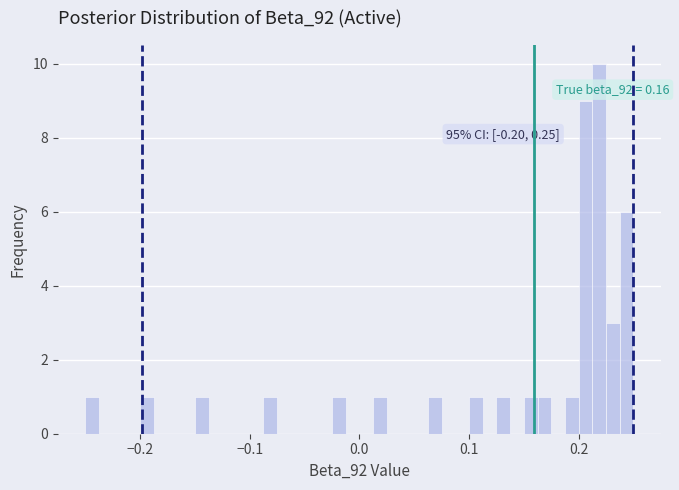

Read against the x-axis, roughly where is the centre of the tallest bar?

0.22